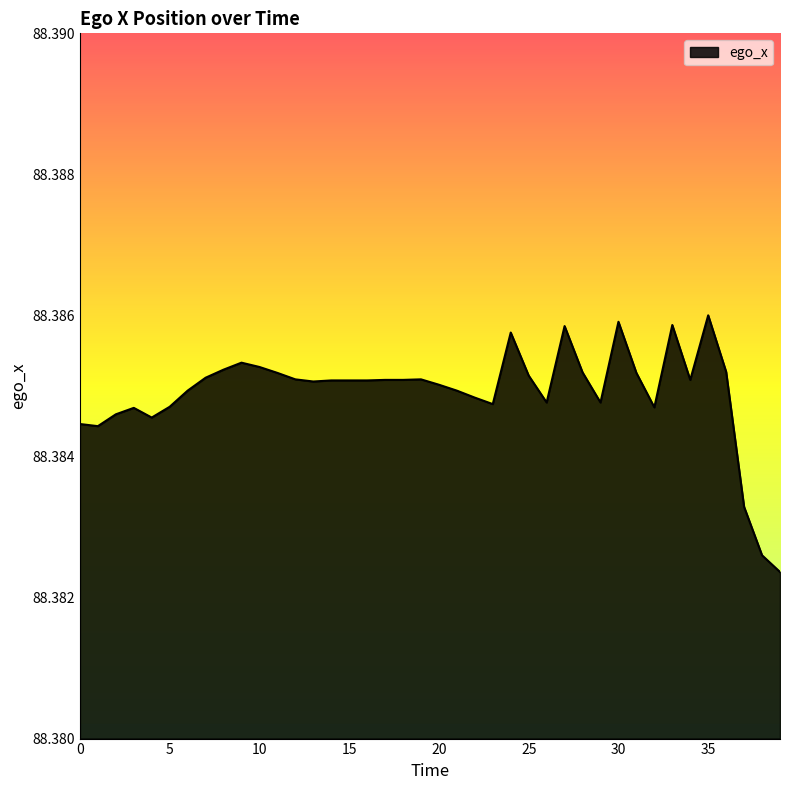

Does the chart have visible grid lines?

No